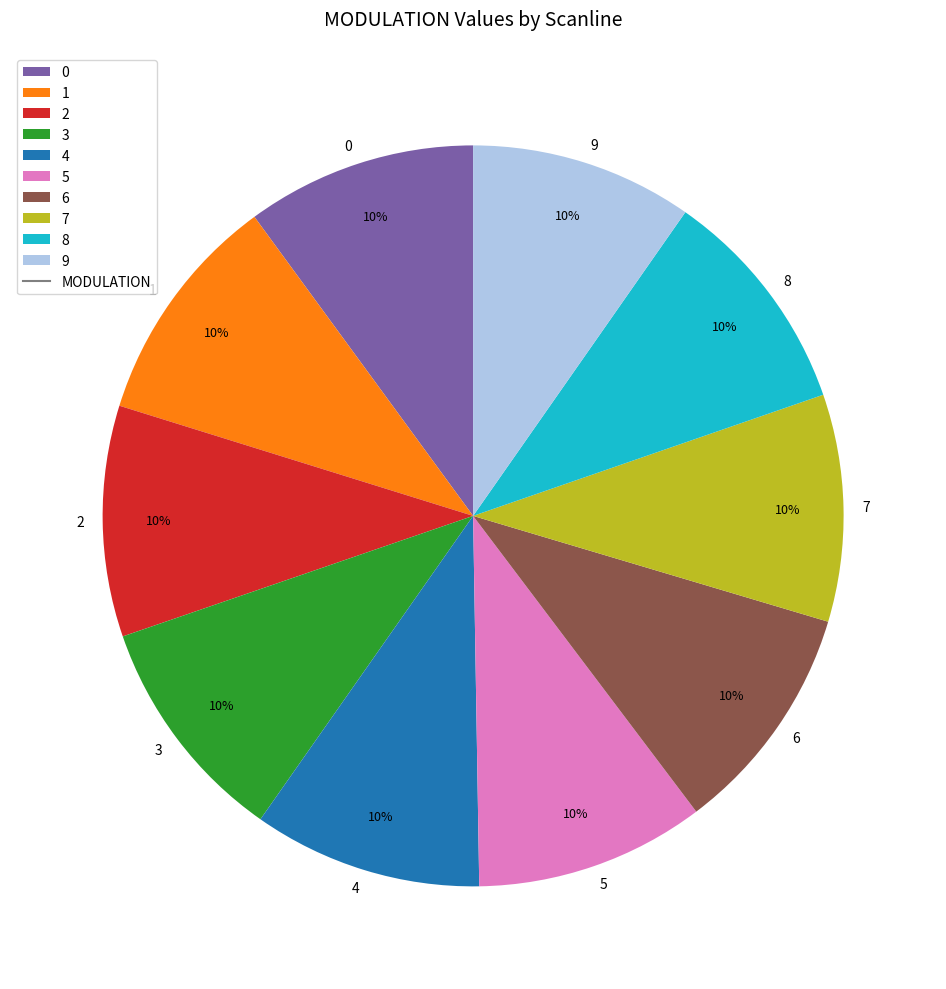

Is it true that 3 is 21% of the pie?

False